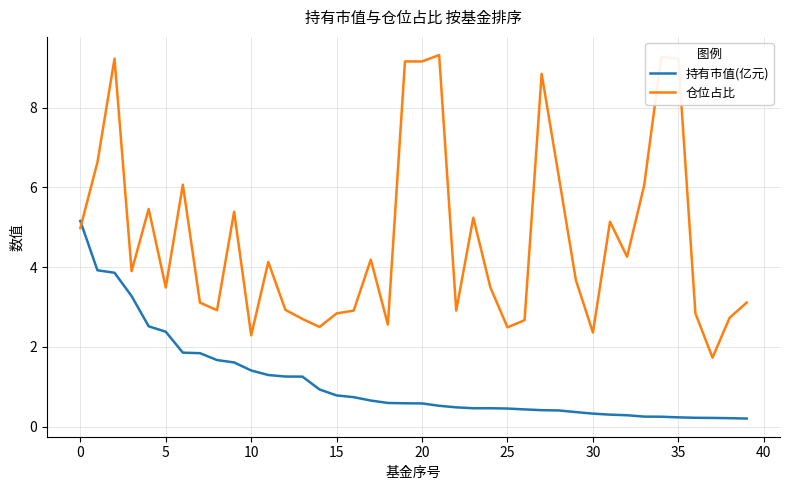

Which series has the largest total across all categories?

仓位占比